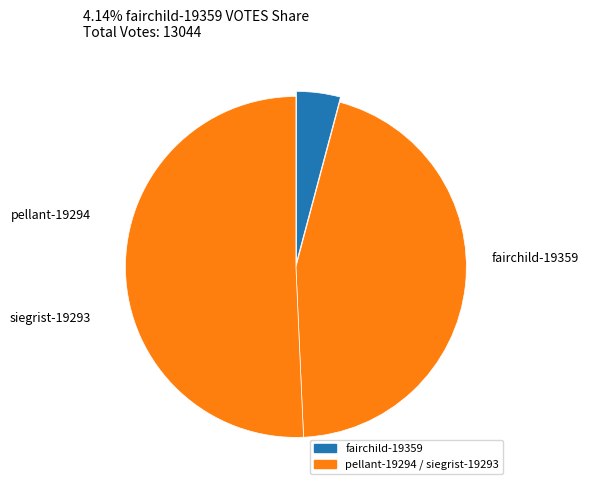

How many slices are in this pie chart?

3